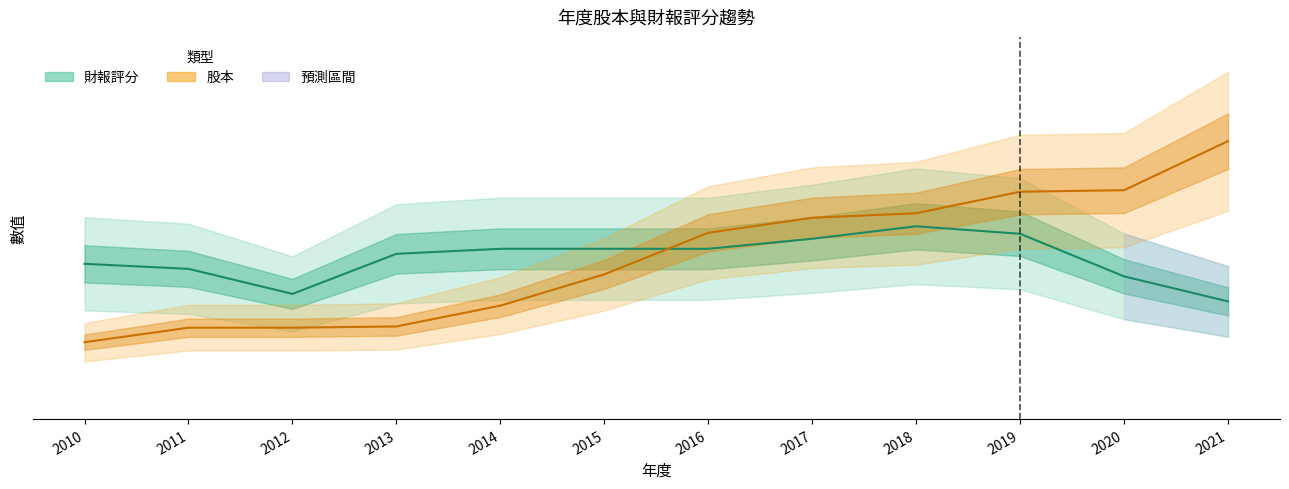

How many series are shown in this chart?

2